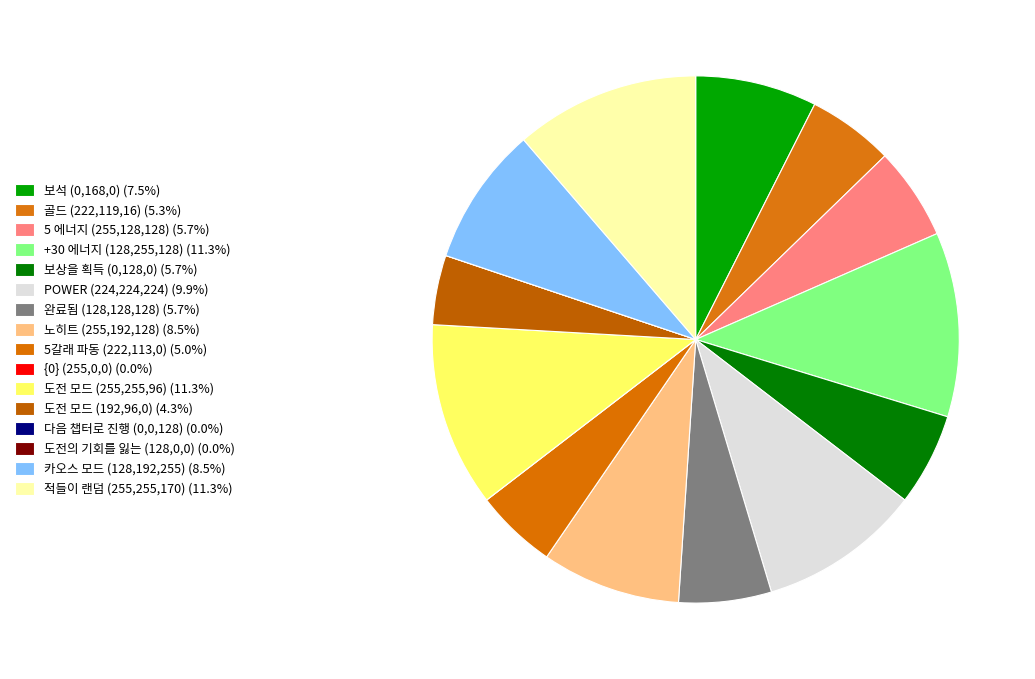

Is there any slice that represents more than half of the pie?

No